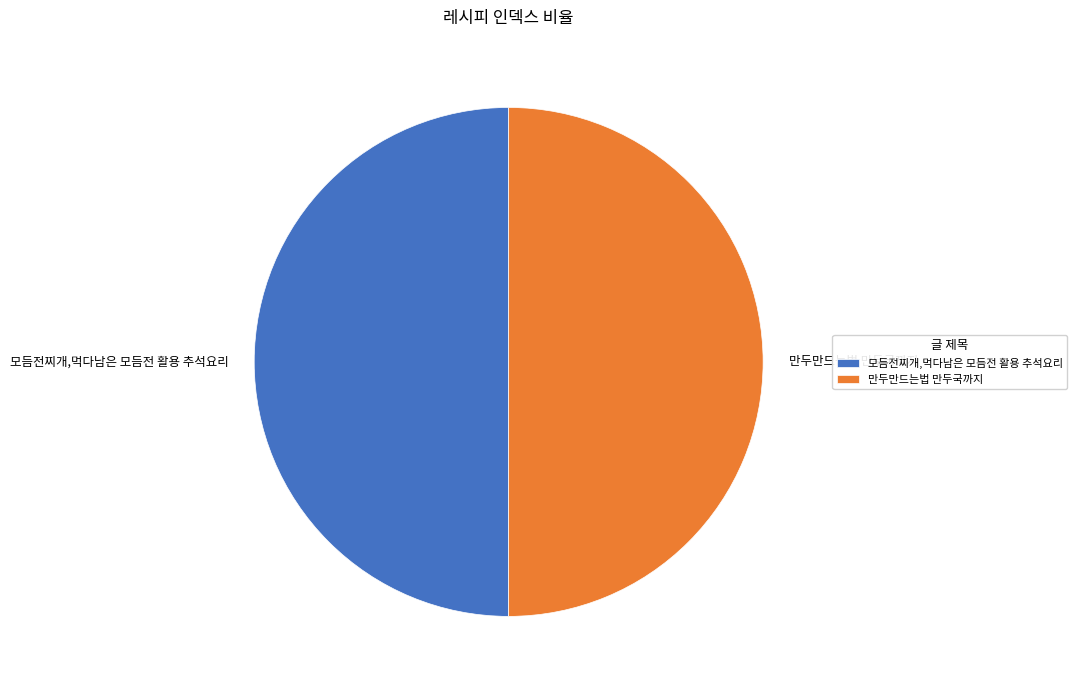

Is it true that 모듬전찌개,먹다남은 모듬전 활용 추석요리 is 50% of the pie?

True